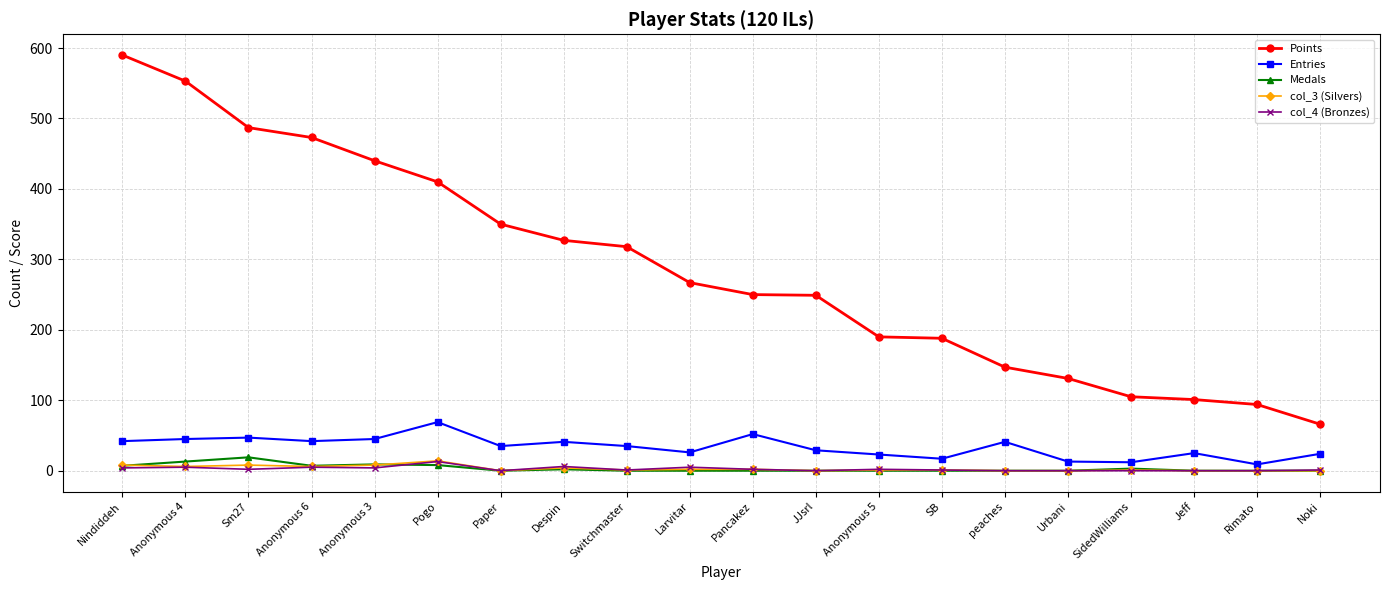

The Points series shows 151 at Sm27. True or false?

False